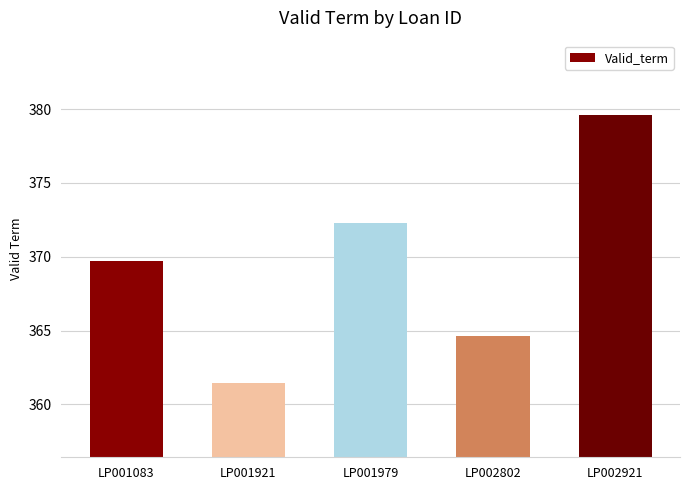

How many values exceed 369?

3